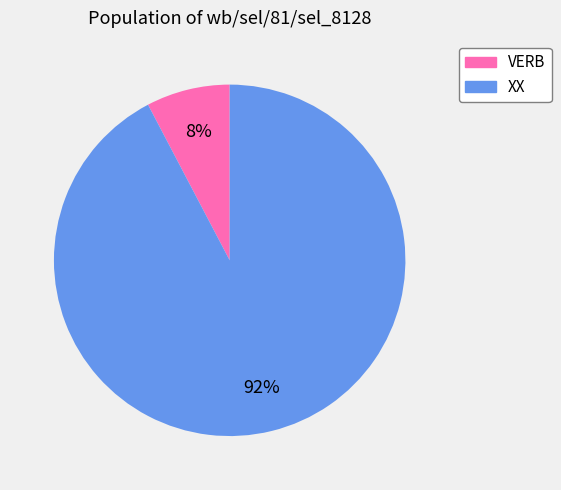

Between XX and VERB, which is larger?

XX